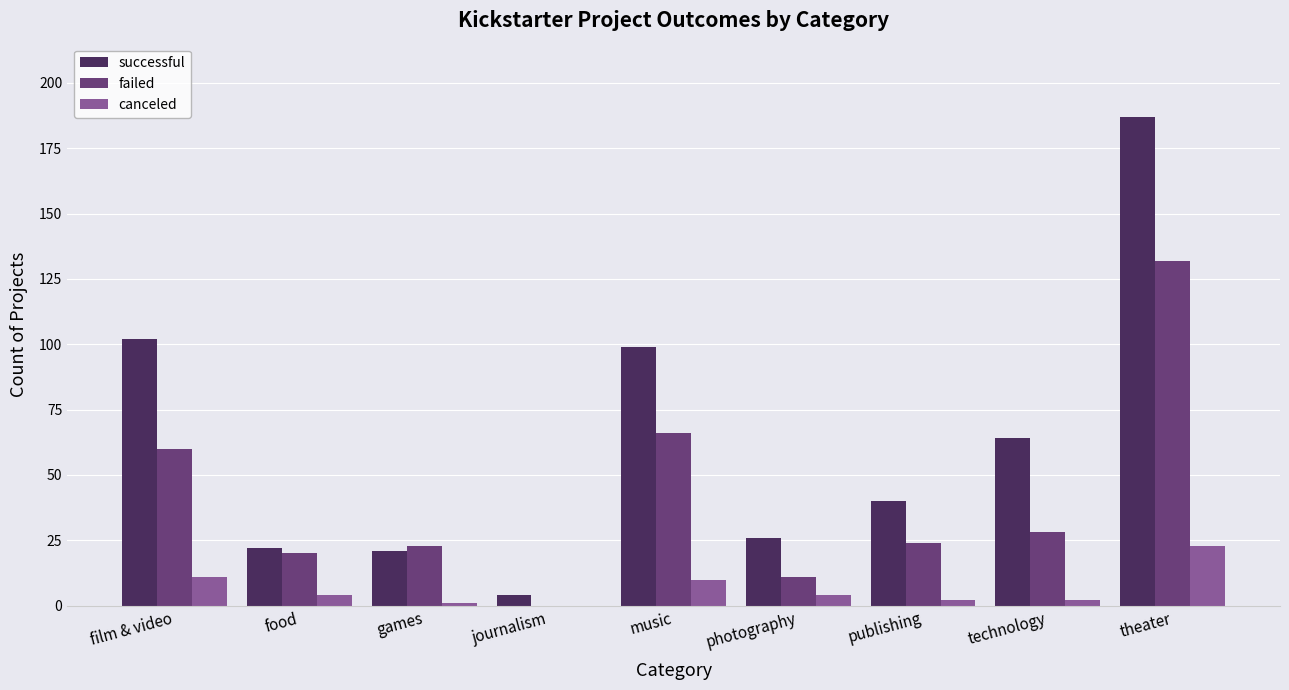

How many positive values does the failed series have?

8